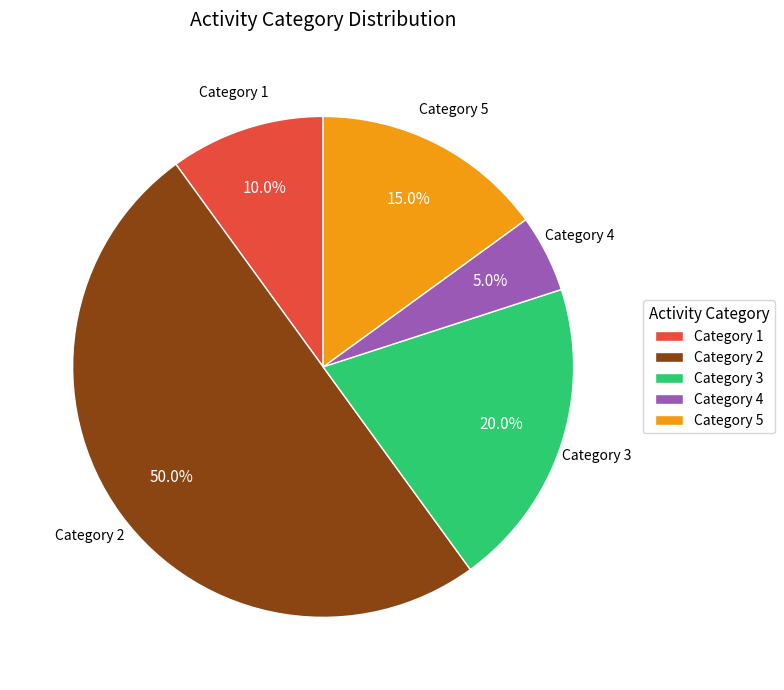

Rank the categories by value from highest to lowest.

Category 2, Category 3, Category 5, Category 1, Category 4